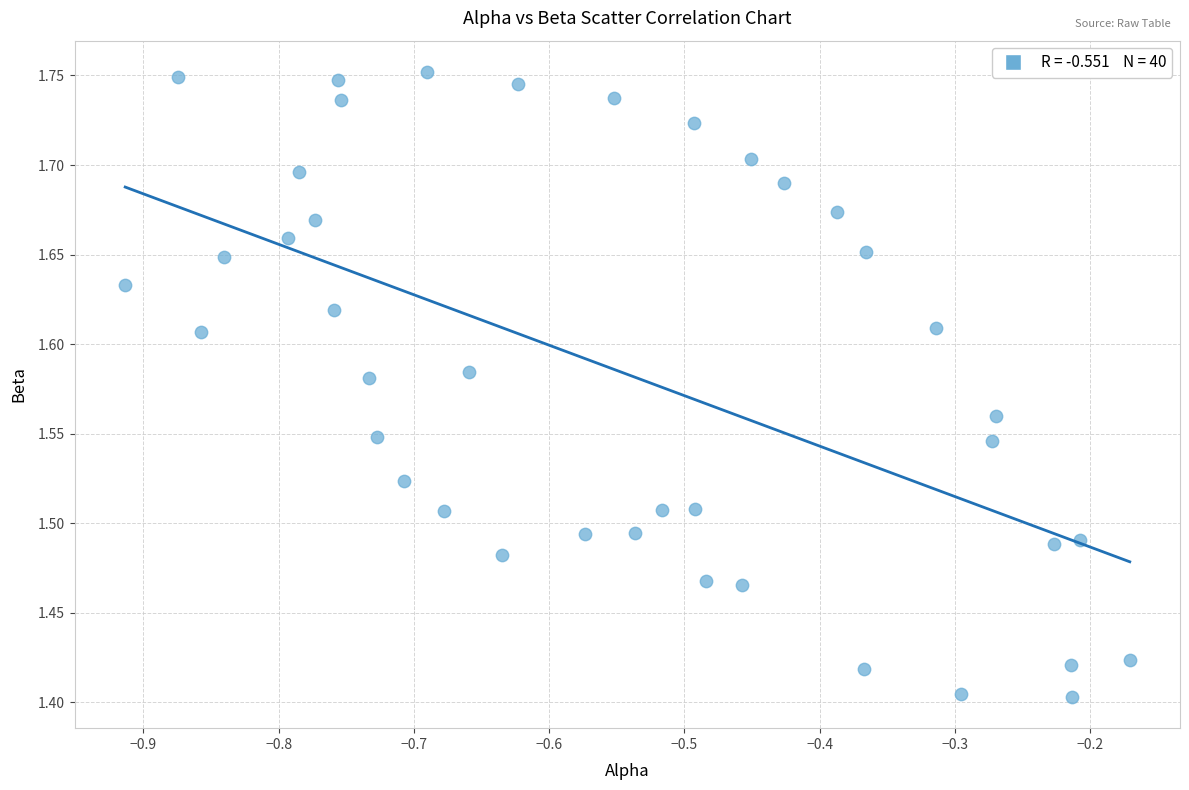

What is the range of X values (max minus min)?

0.7